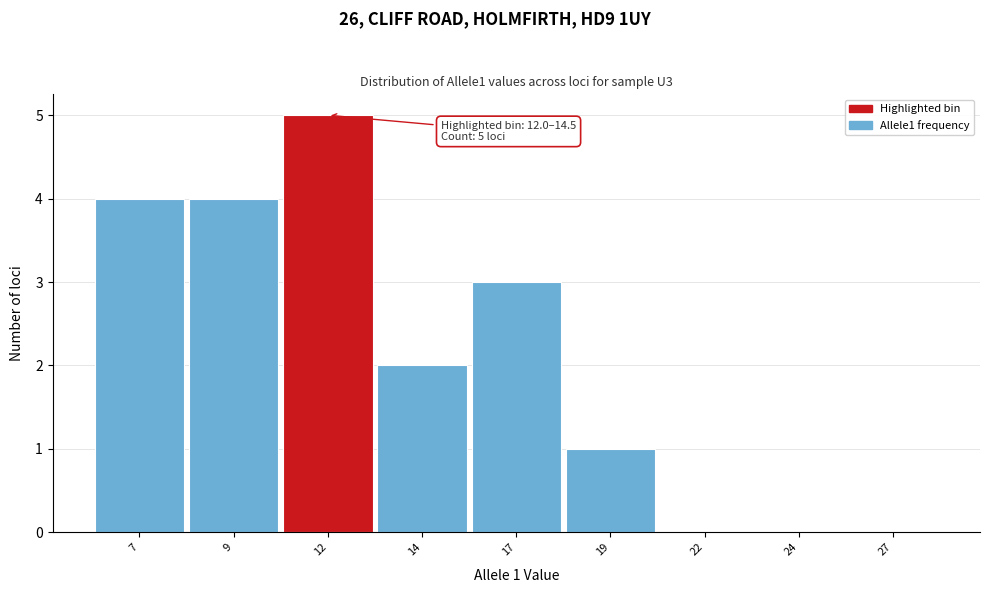

Reading left to right, list all the values displayed in this chart.

7=4	9=4	12=5	14=2	17=3	19=1	22=0	24=0	27=0